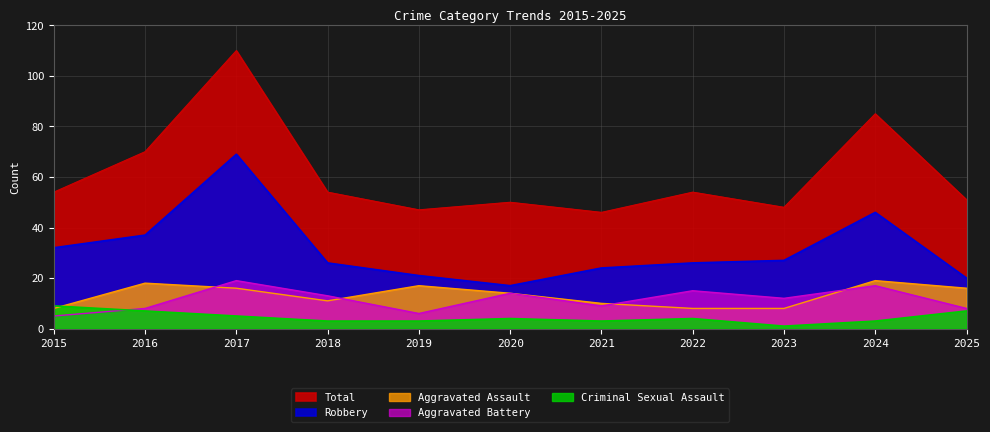

At how many categories does at least one series exceed 87?

1